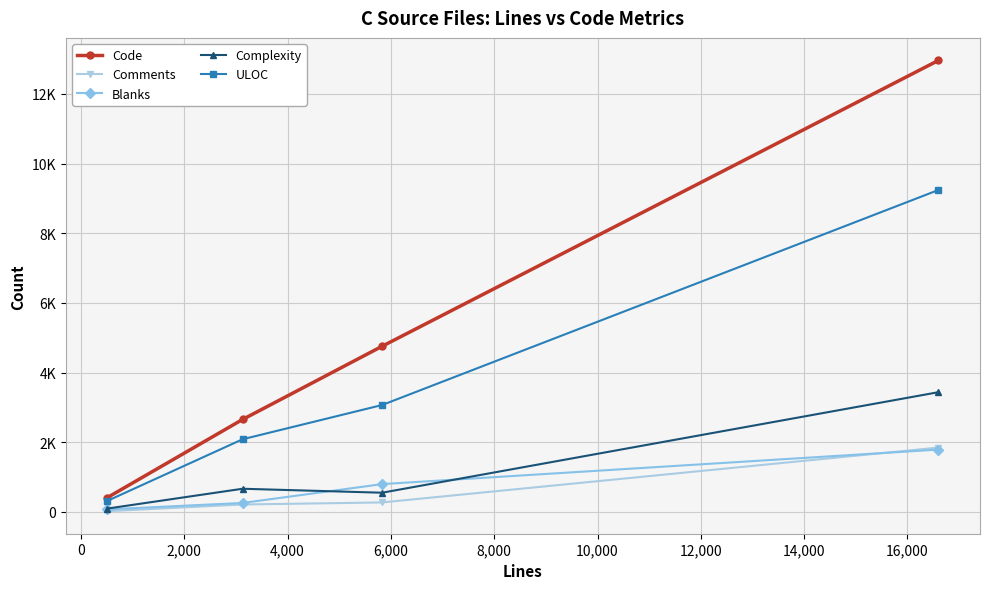

True or false: ULOC has more than 1 interior local peaks.

False